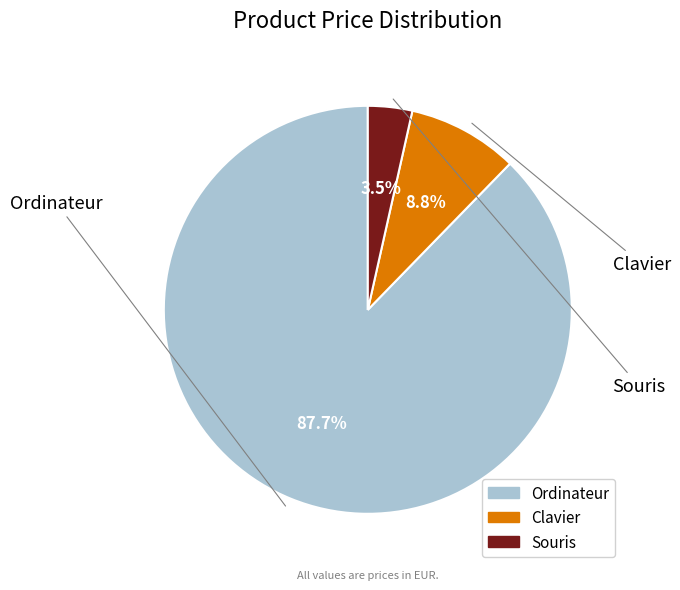

How many slices are in this pie chart?

3